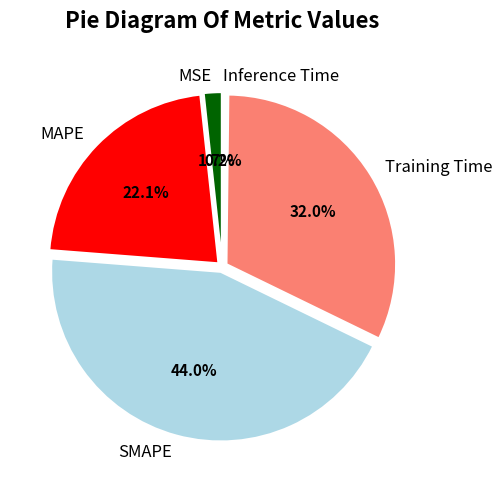

What is the ratio of the value at MAPE to the value at Training Time?

0.7